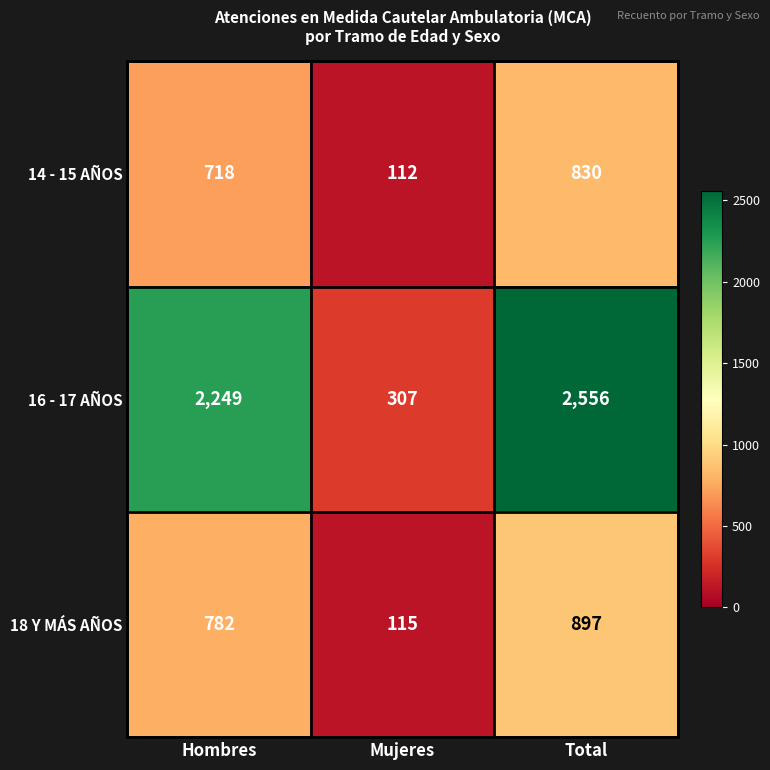

What is the spread (max minus min) of values at Mujeres?

195